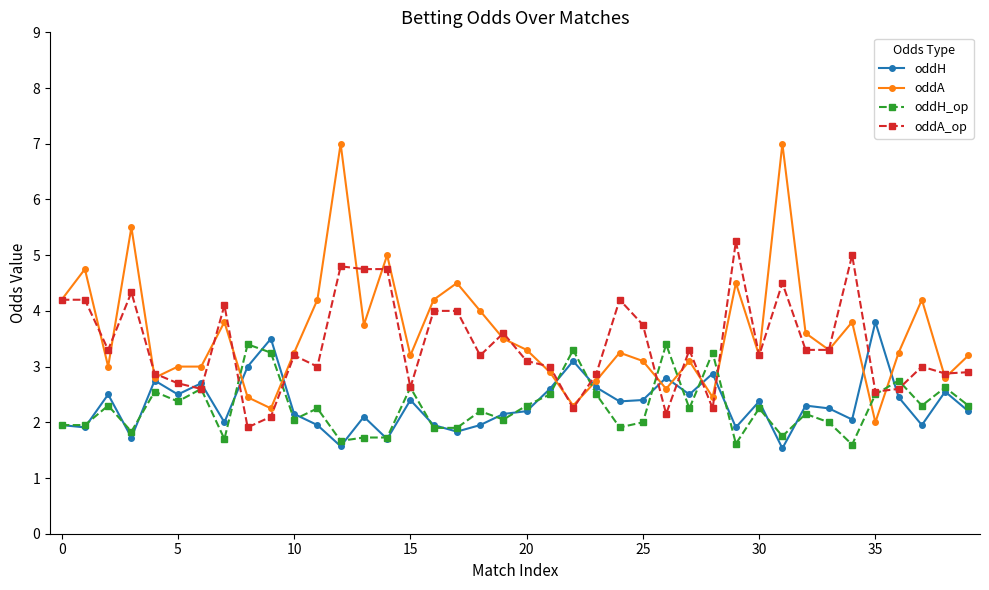

Is this an area chart (filled region under the line)?

No